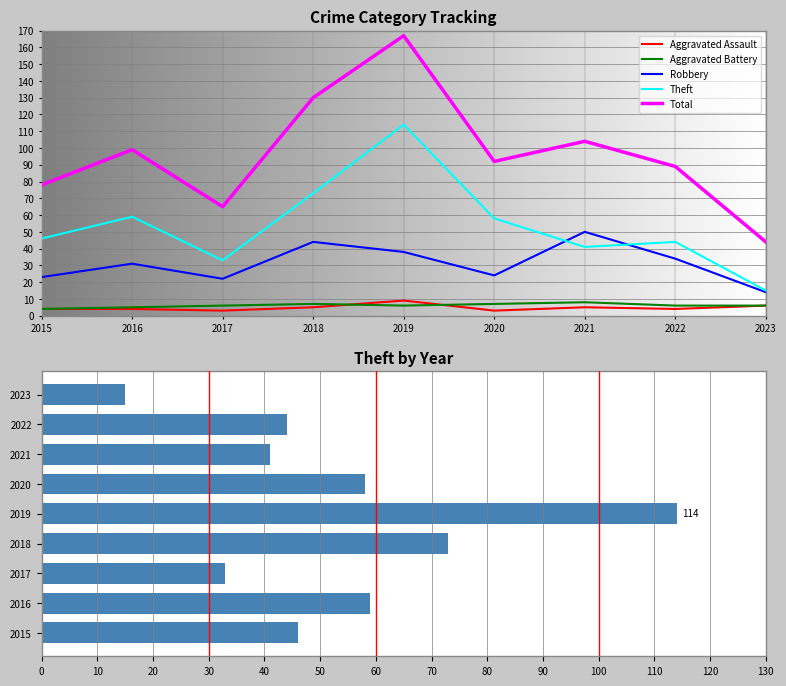

At how many categories does at least one series exceed 88?

6